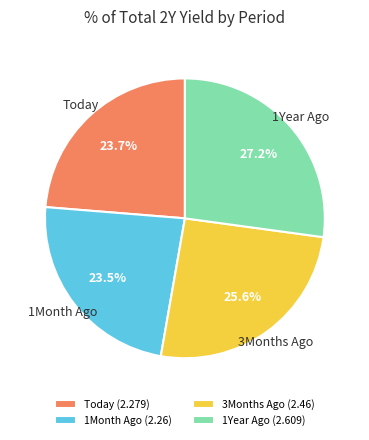

How many slices are in this pie chart?

4